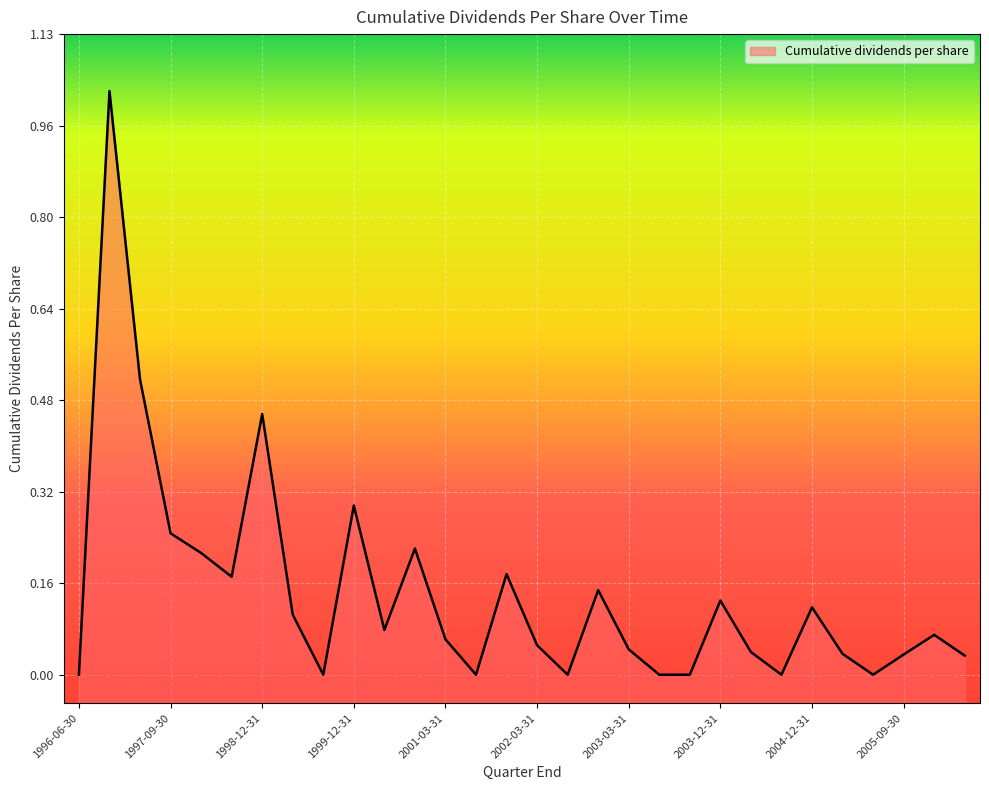

The value at 1997-12-31 is 0.2. True or false?

True